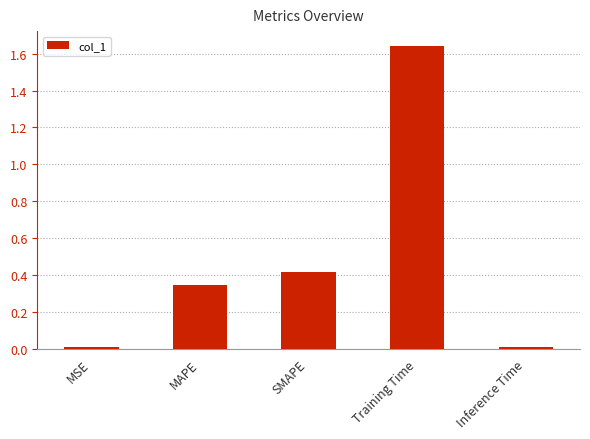

Are the bars grouped side by side (vs. stacked)?

No